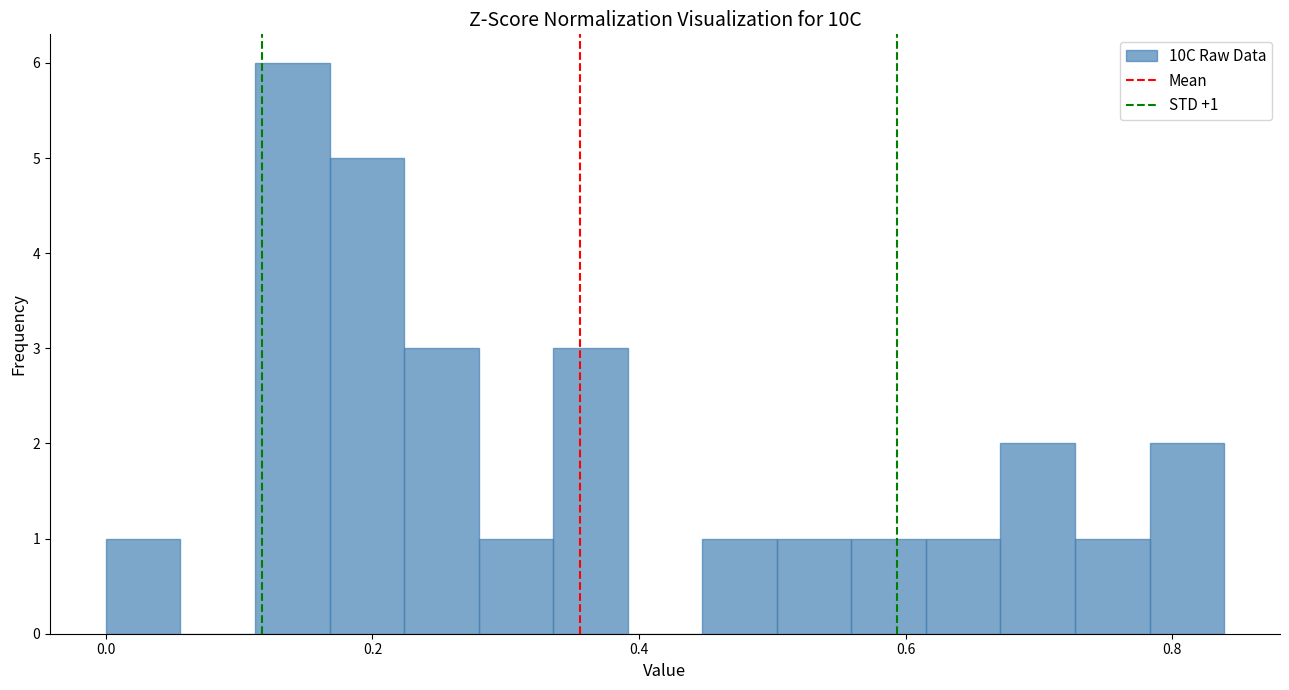

Read against the x-axis, roughly where is the centre of the tallest bar?

0.14